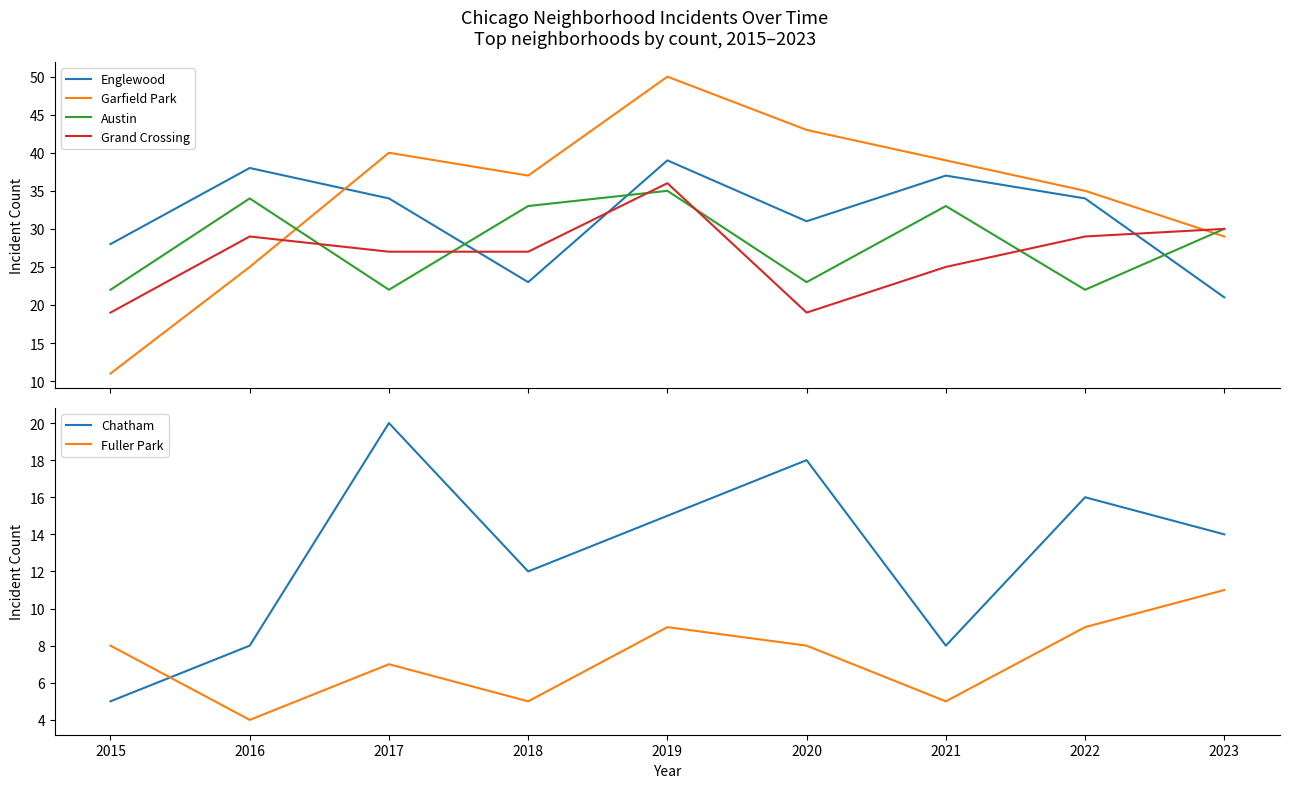

What is the difference between the highest and lowest values at 2022?

26